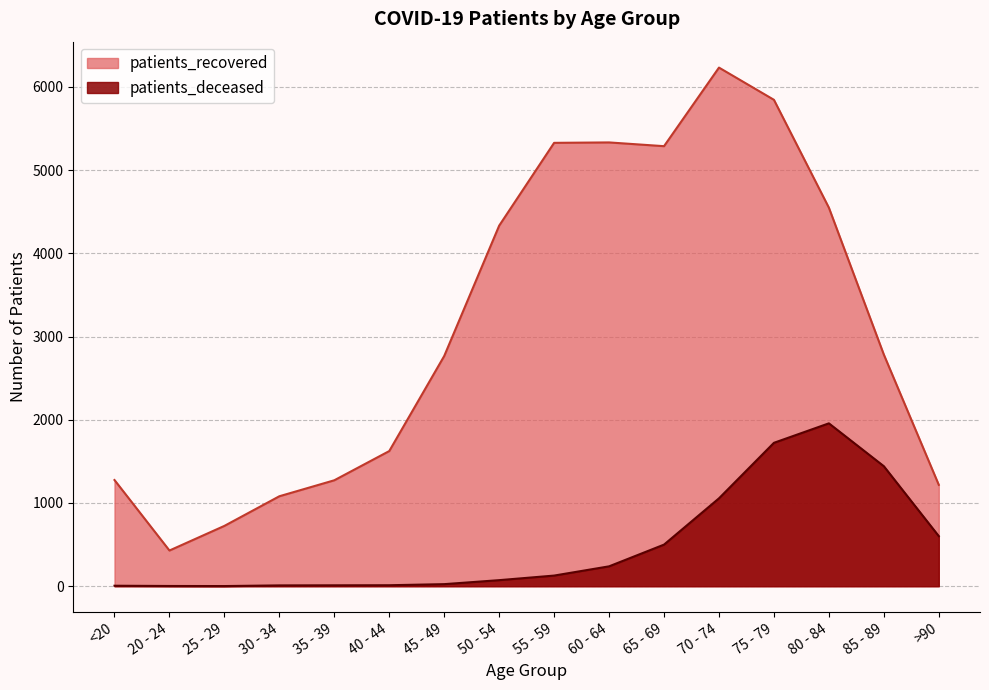

How many lines are shown in the chart?

2